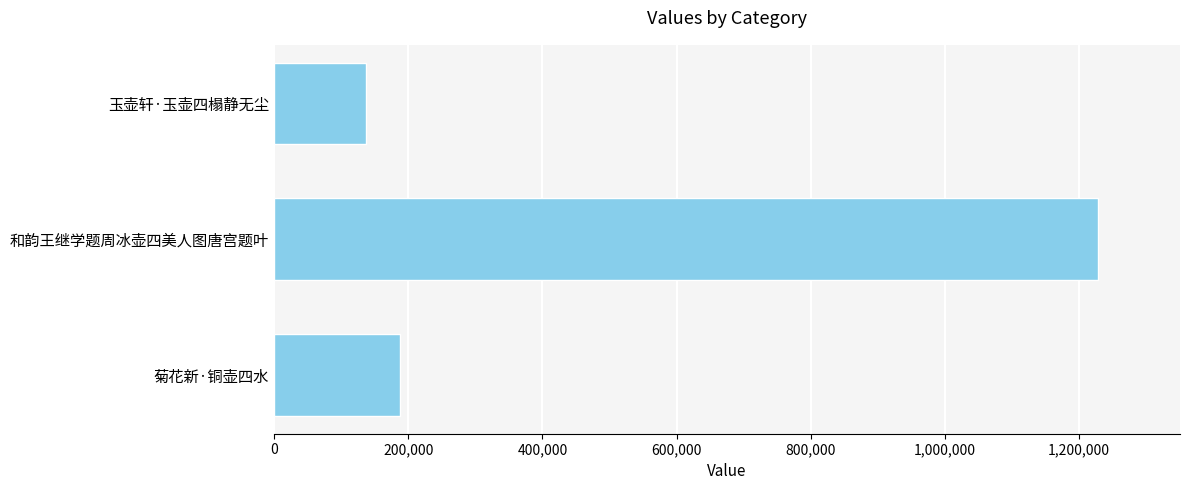

Rank the categories by value from highest to lowest.

和韵王继学题周冰壶四美人图唐宫题叶, 菊花新·铜壶四水, 玉壶轩·玉壶四榻静无尘